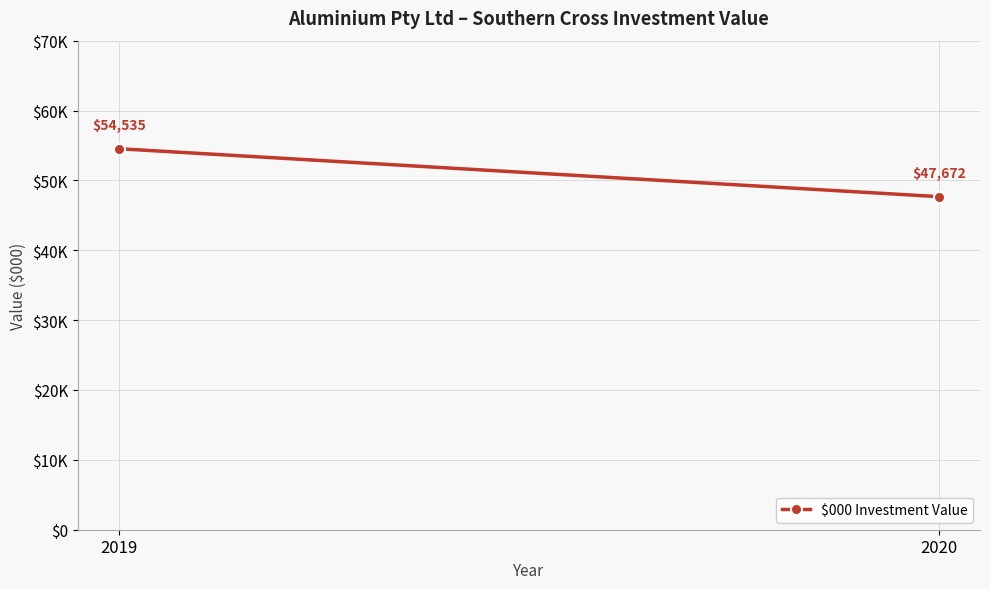

What is the maximum value shown in the chart?

54535